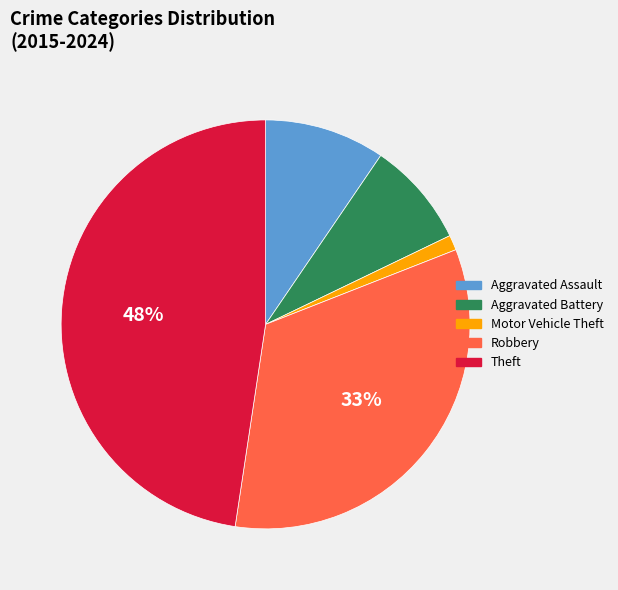

Does Robbery account for over 50% of the chart?

No